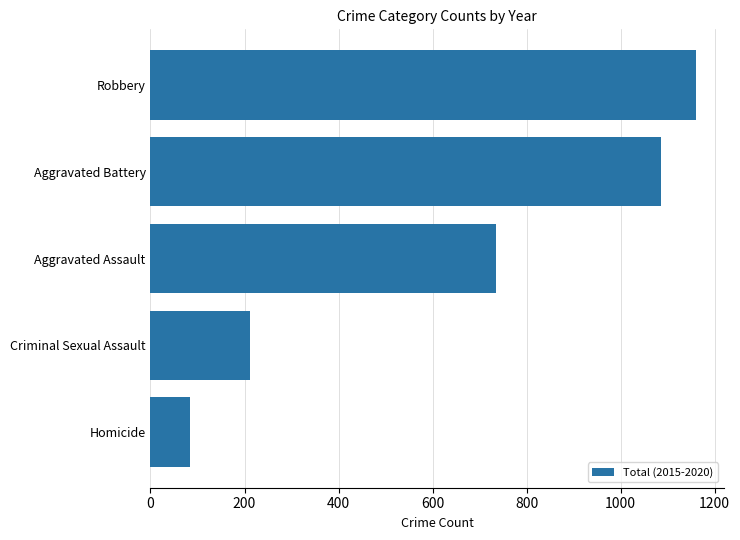

True or false: the data shows 1086 at Aggravated Battery.

True